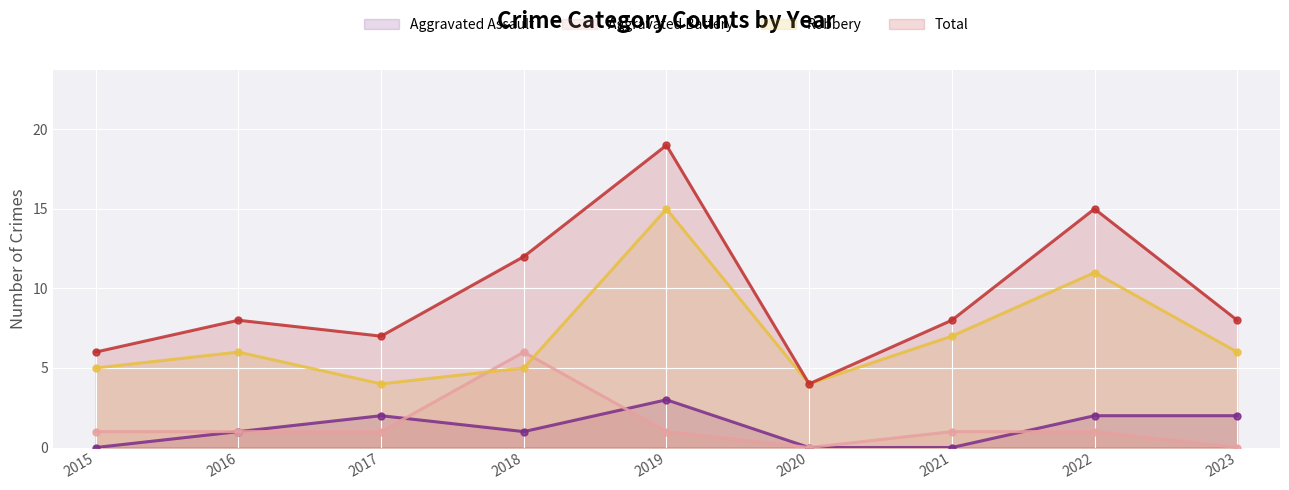

Reading left to right, list all the values displayed in this chart.

Aggravated Assault: 0	1	2	1	3	0	0	2	2
Aggravated Battery: 1	1	1	6	1	0	1	1	0
Robbery: 5	6	4	5	15	4	7	11	6
Total: 6	8	7	12	19	4	8	15	8